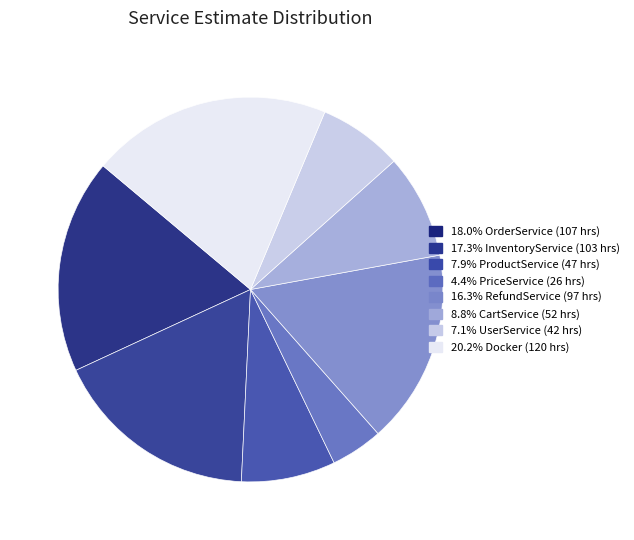

Does any single category account for the majority?

No